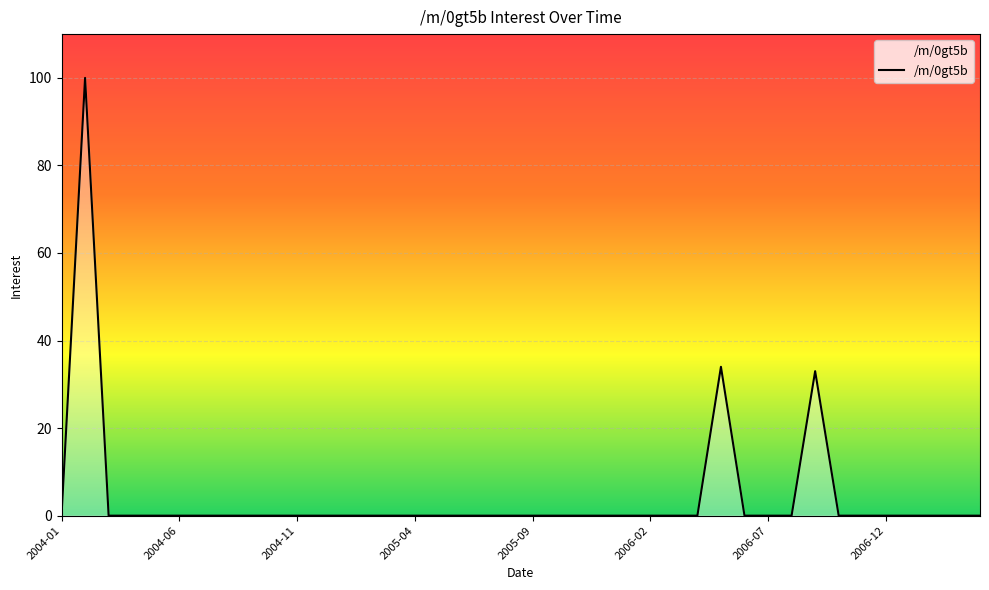

What is the difference between the maximum and minimum values?

100